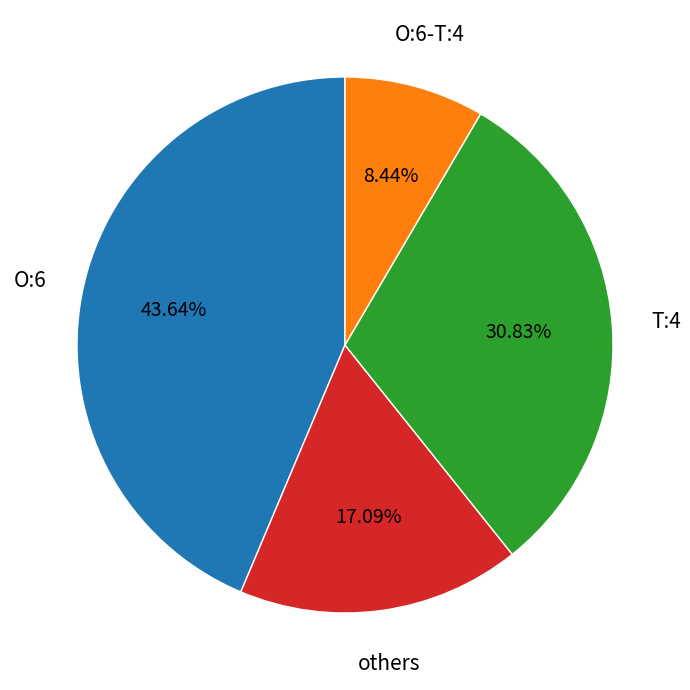

Does any single category account for the majority?

No